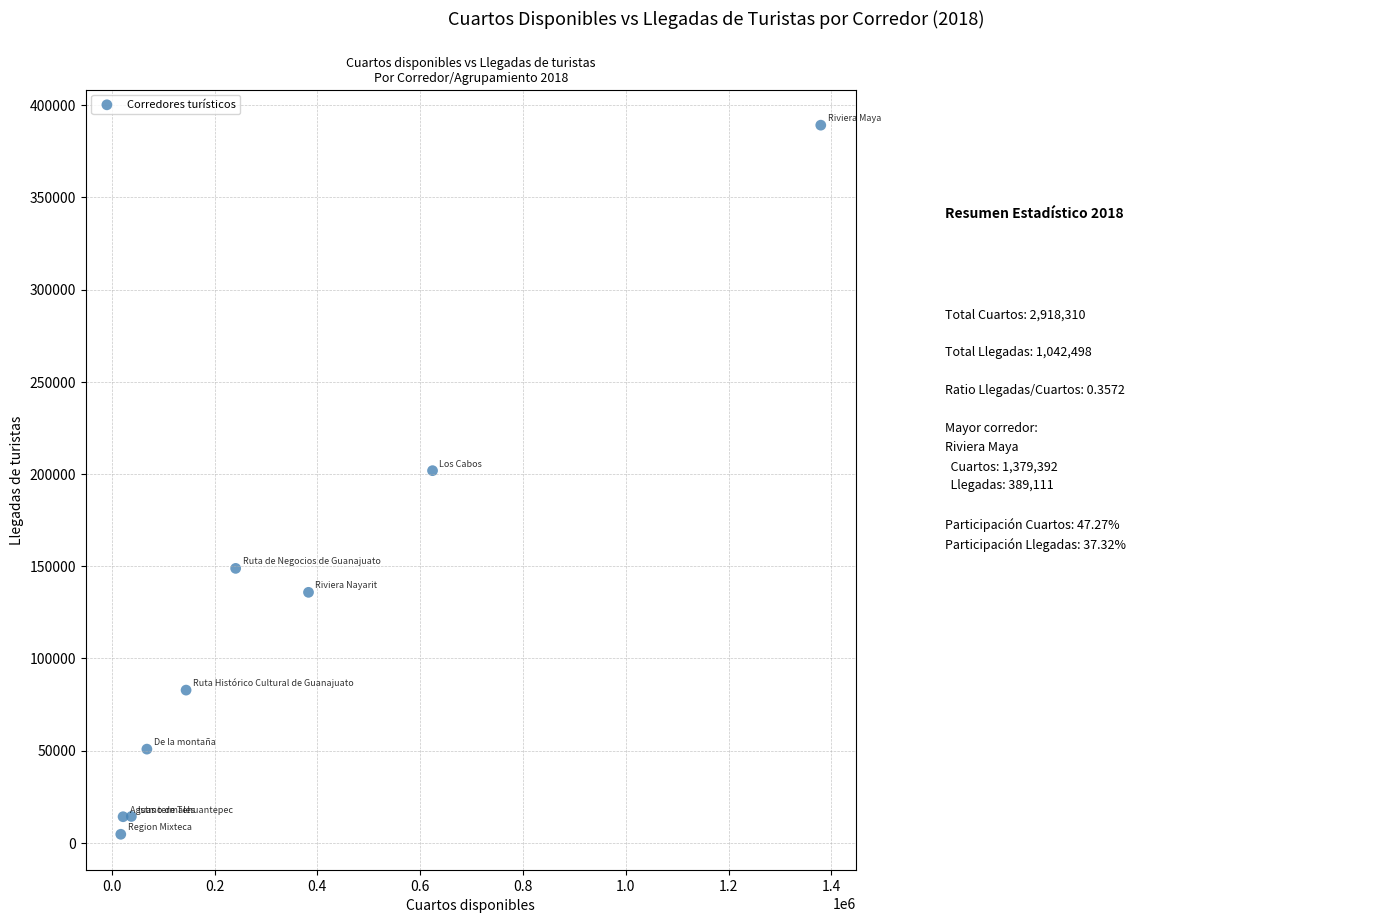

What Y value in the scatter plot is closest to 196898?

201811